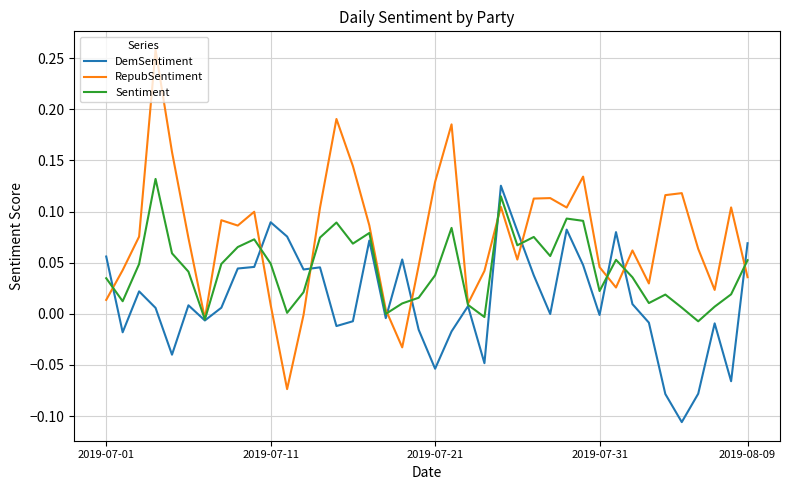

List the series in order of their overall mean, highest first.

RepubSentiment, Sentiment, DemSentiment